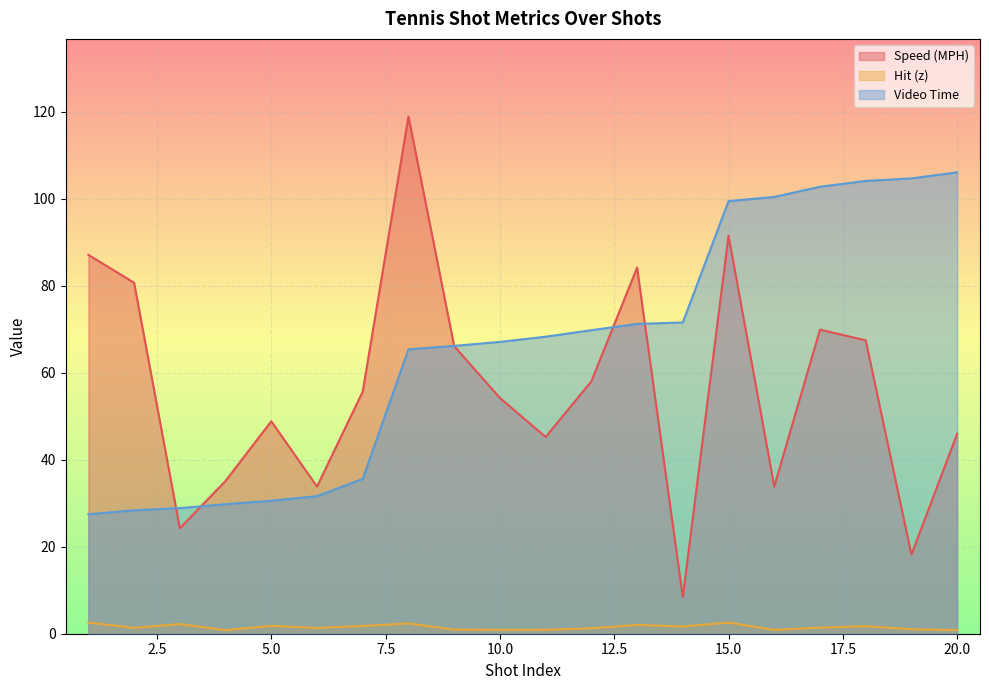

How many values in the Speed (MPH) series are below 55?

10